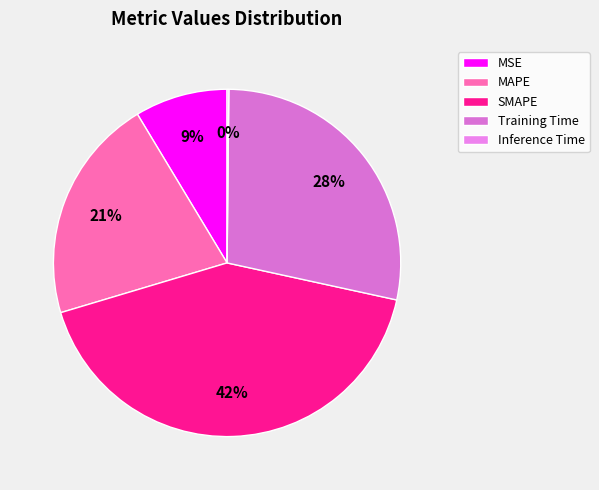

Rank the categories by value from highest to lowest.

SMAPE, Training Time, MAPE, MSE, Inference Time